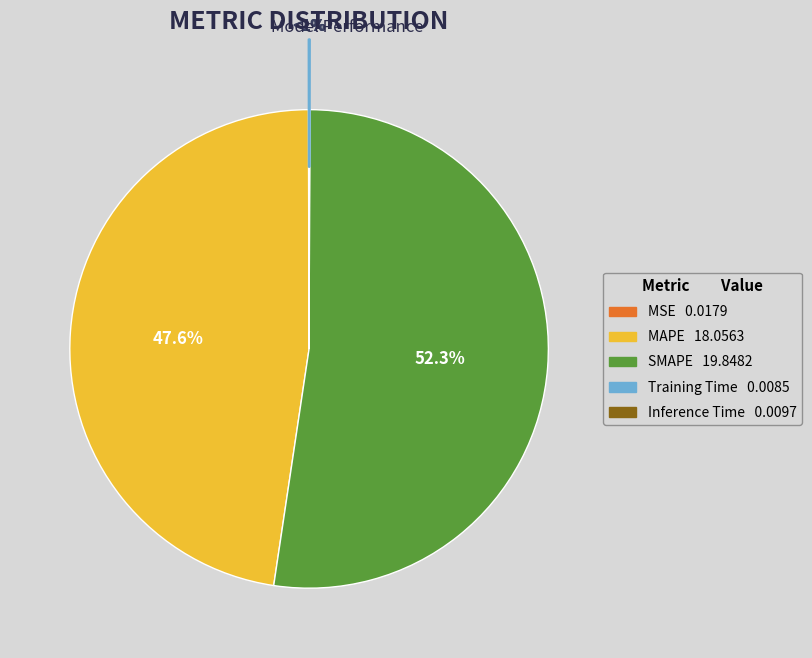

Rank the categories by value from lowest to highest.

Training Time, Inference Time, MSE, MAPE, SMAPE